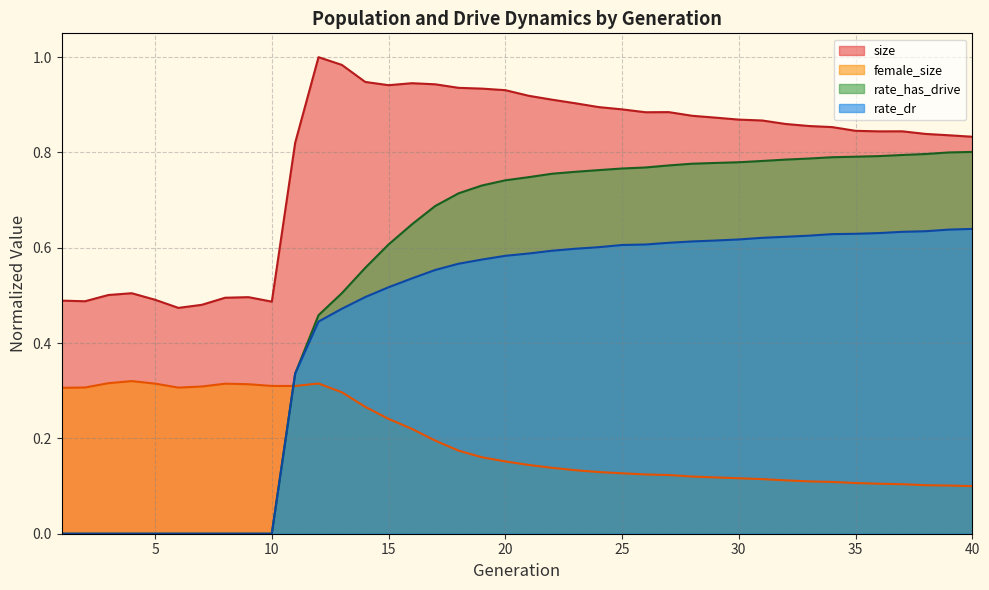

Does the chart have visible grid lines?

Yes